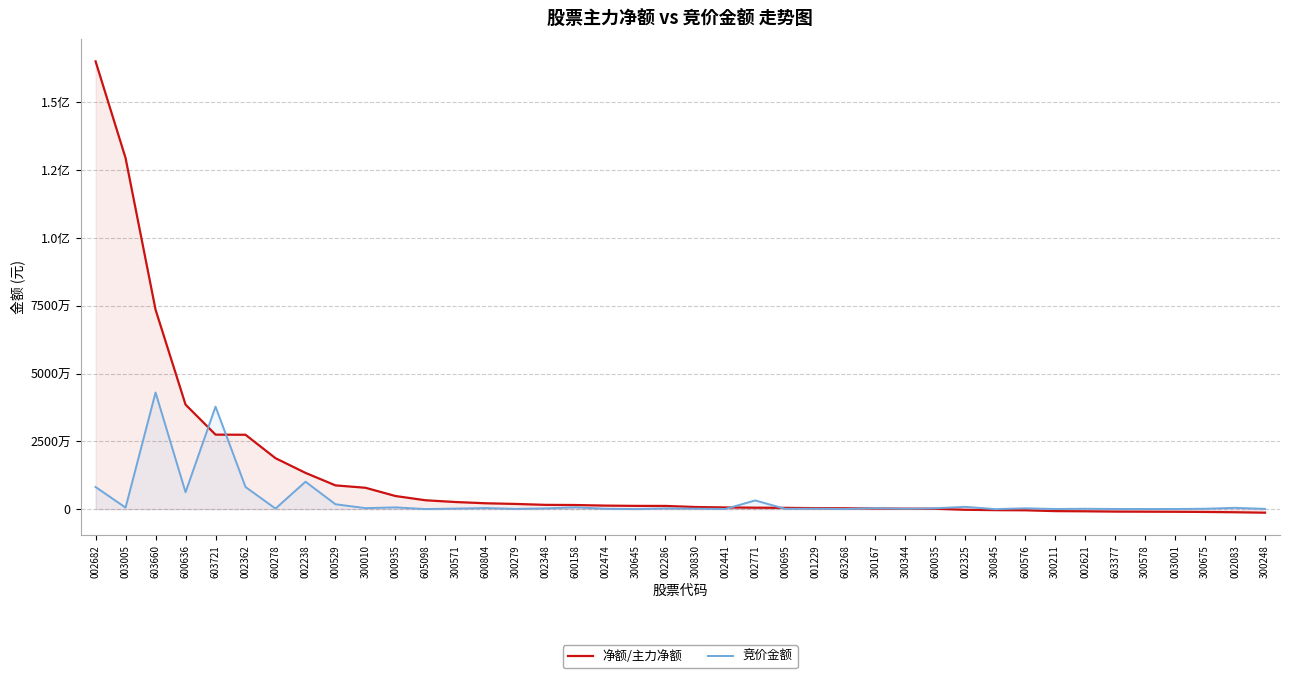

What is the label of the 17th point from the left?

600158